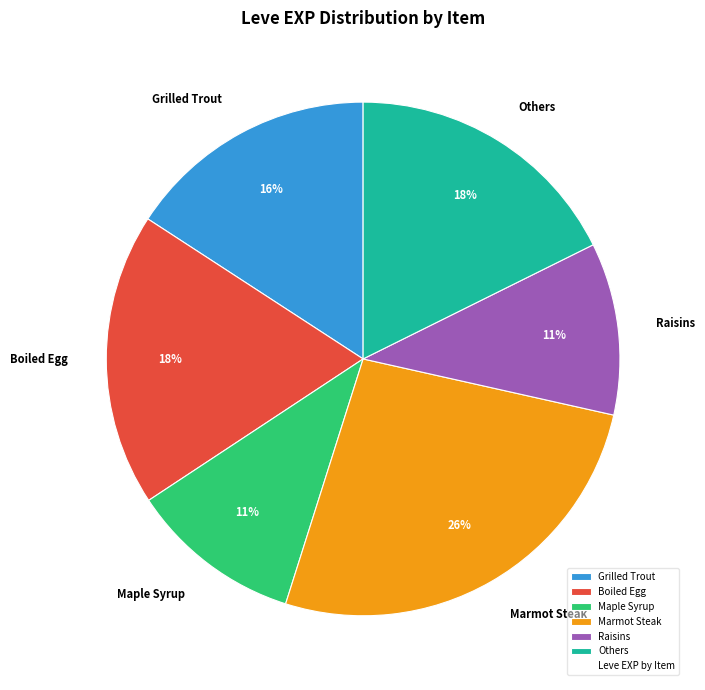

True or false: Marmot Steak accounts for 18% of the total.

False